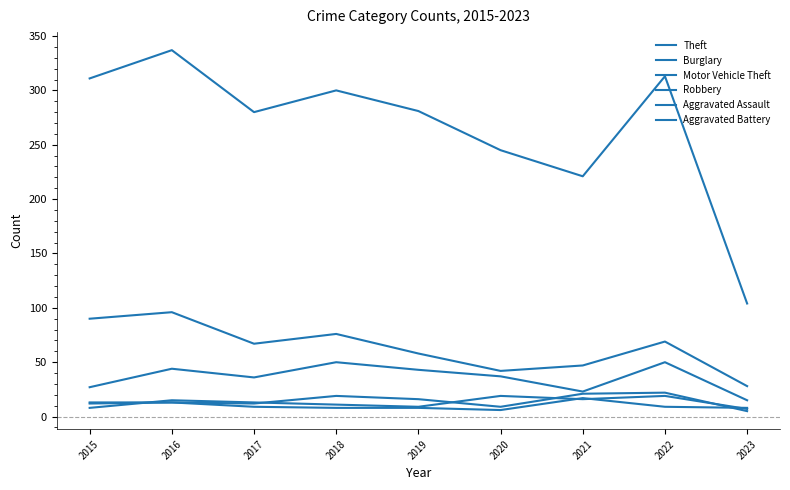

How many lines are shown in the chart?

6